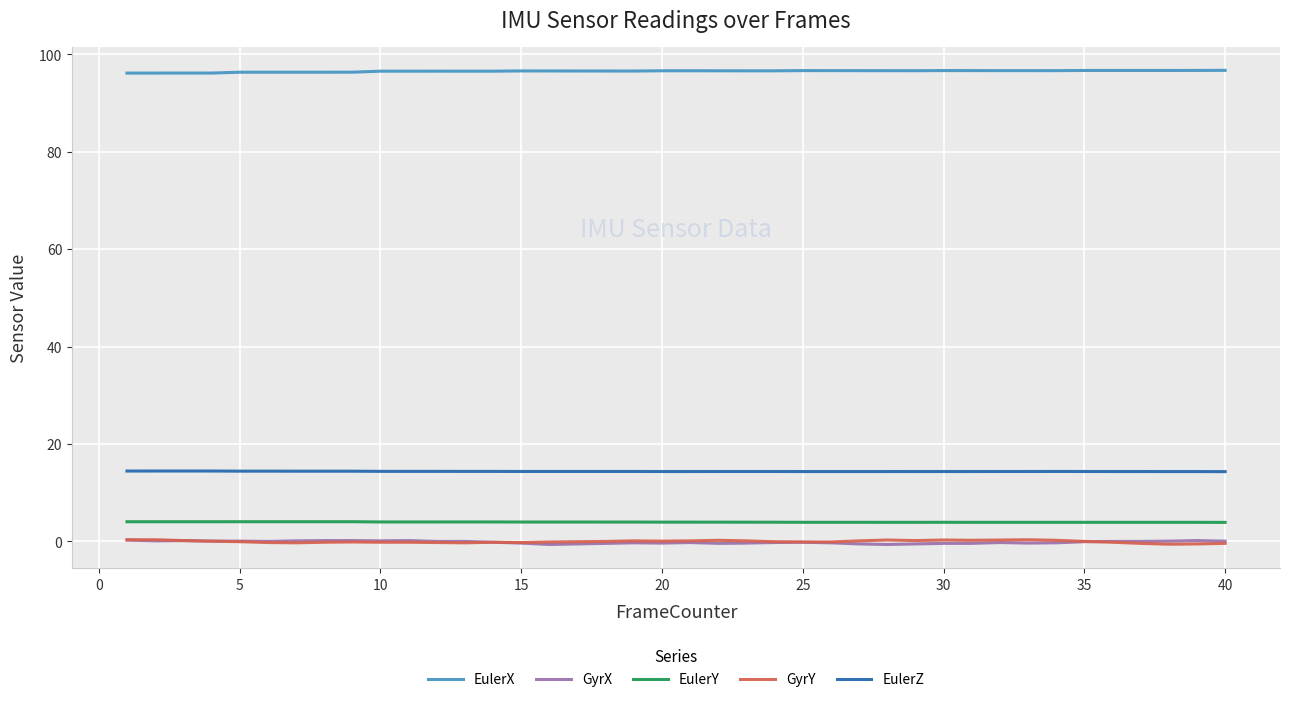

Does the chart have visible grid lines?

Yes